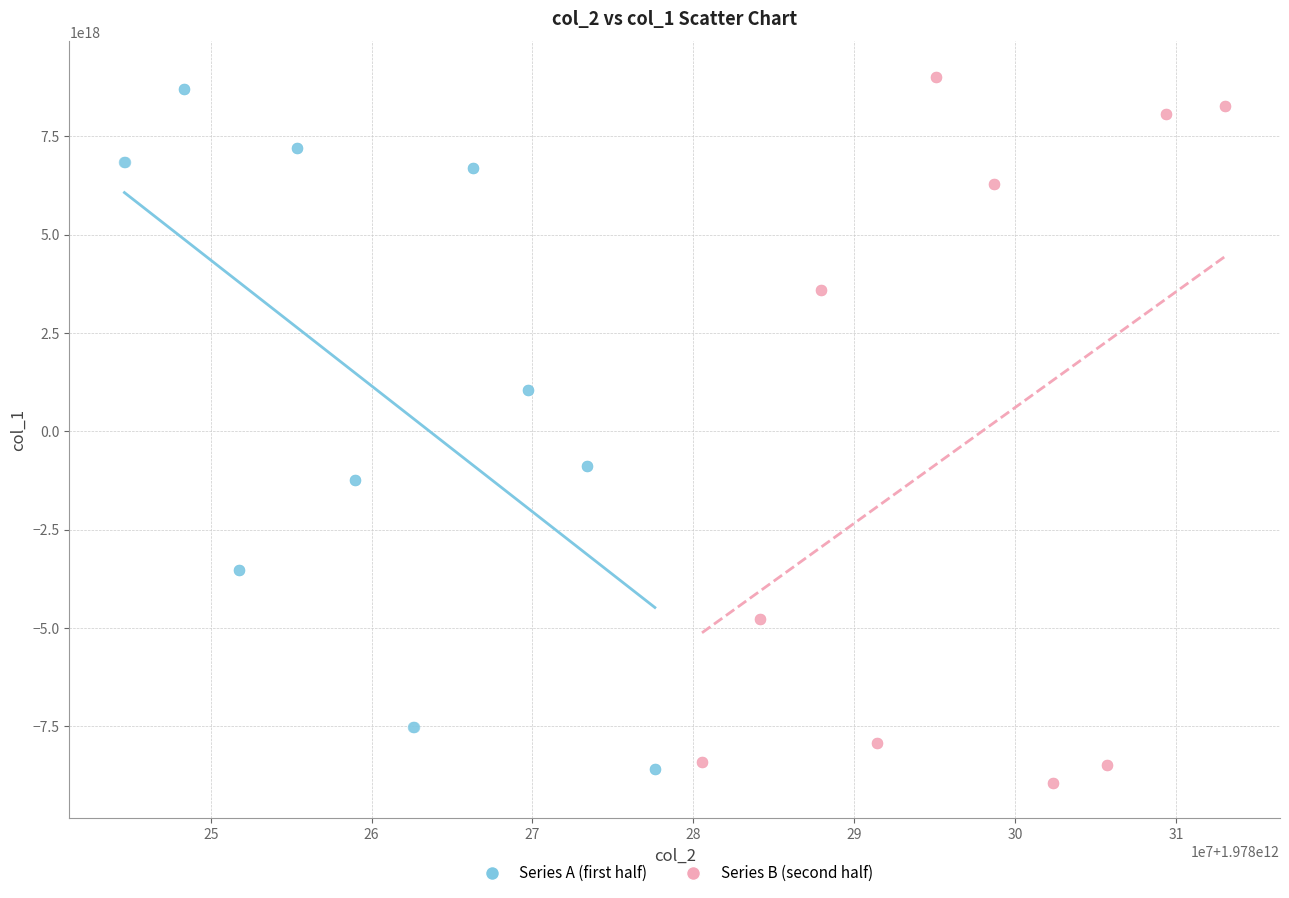

What are all the series names shown in the legend?

Series A (first half), Series B (second half)